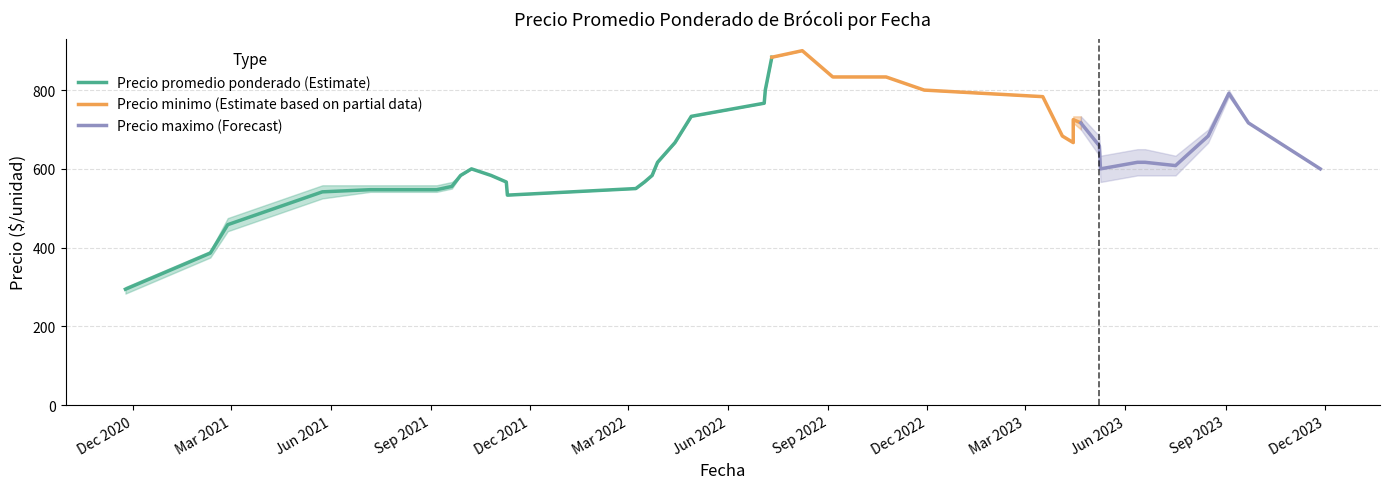

Where is Precio promedio ponderado nearest to the value 775?

2022-07-05